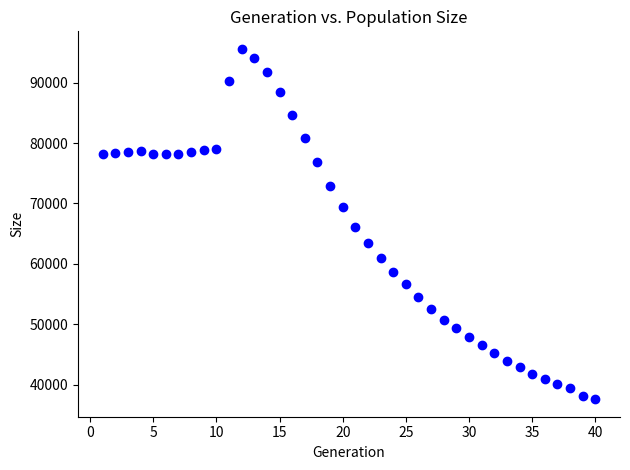

What is the range of X values (max minus min)?

39